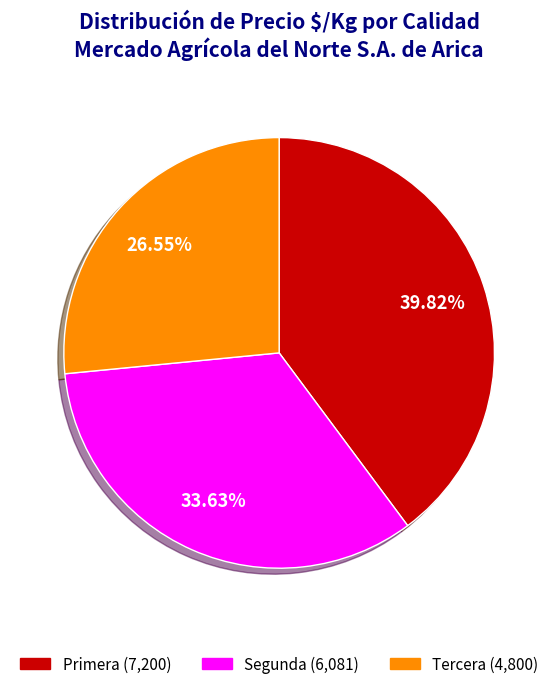

Count the number of slices in the pie.

3